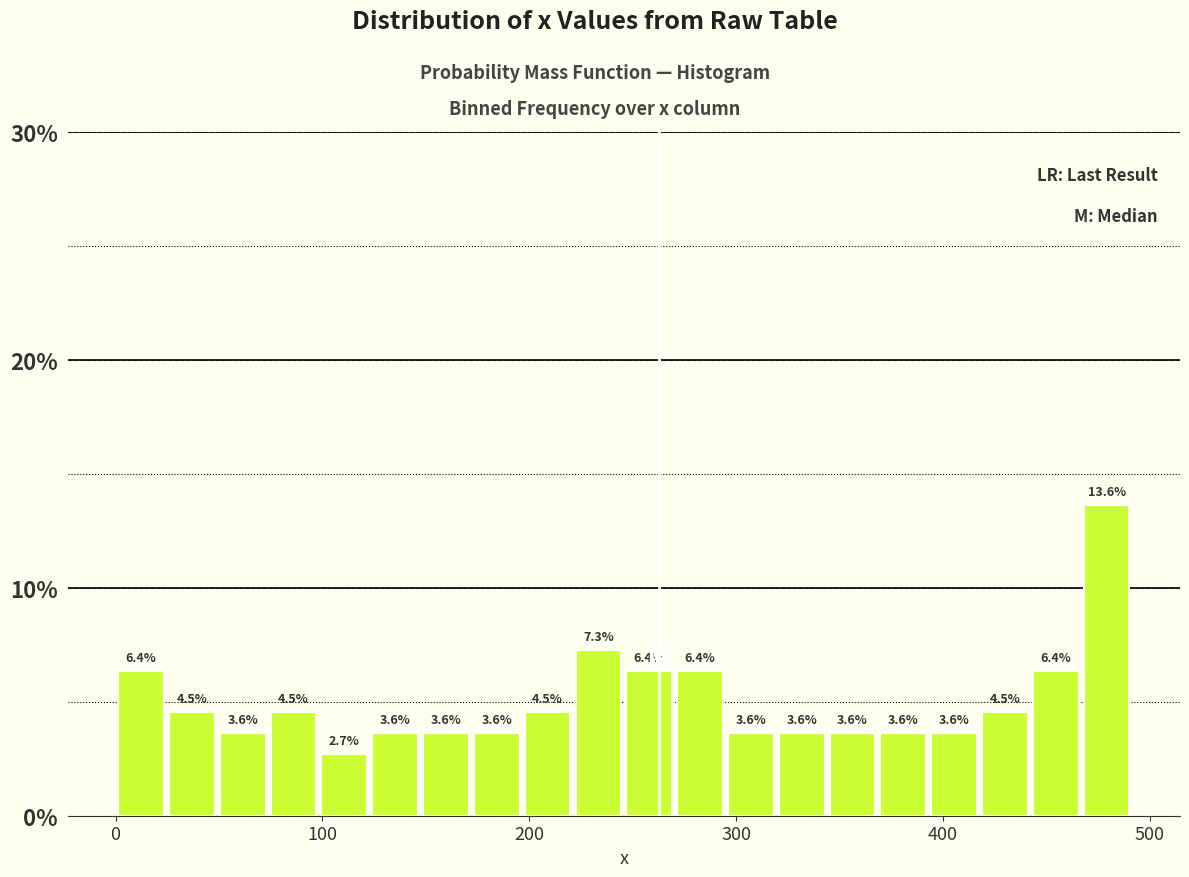

Around what value on the x-axis is the tallest bar? Give the approximate position of its centre, as read against the axis.

480